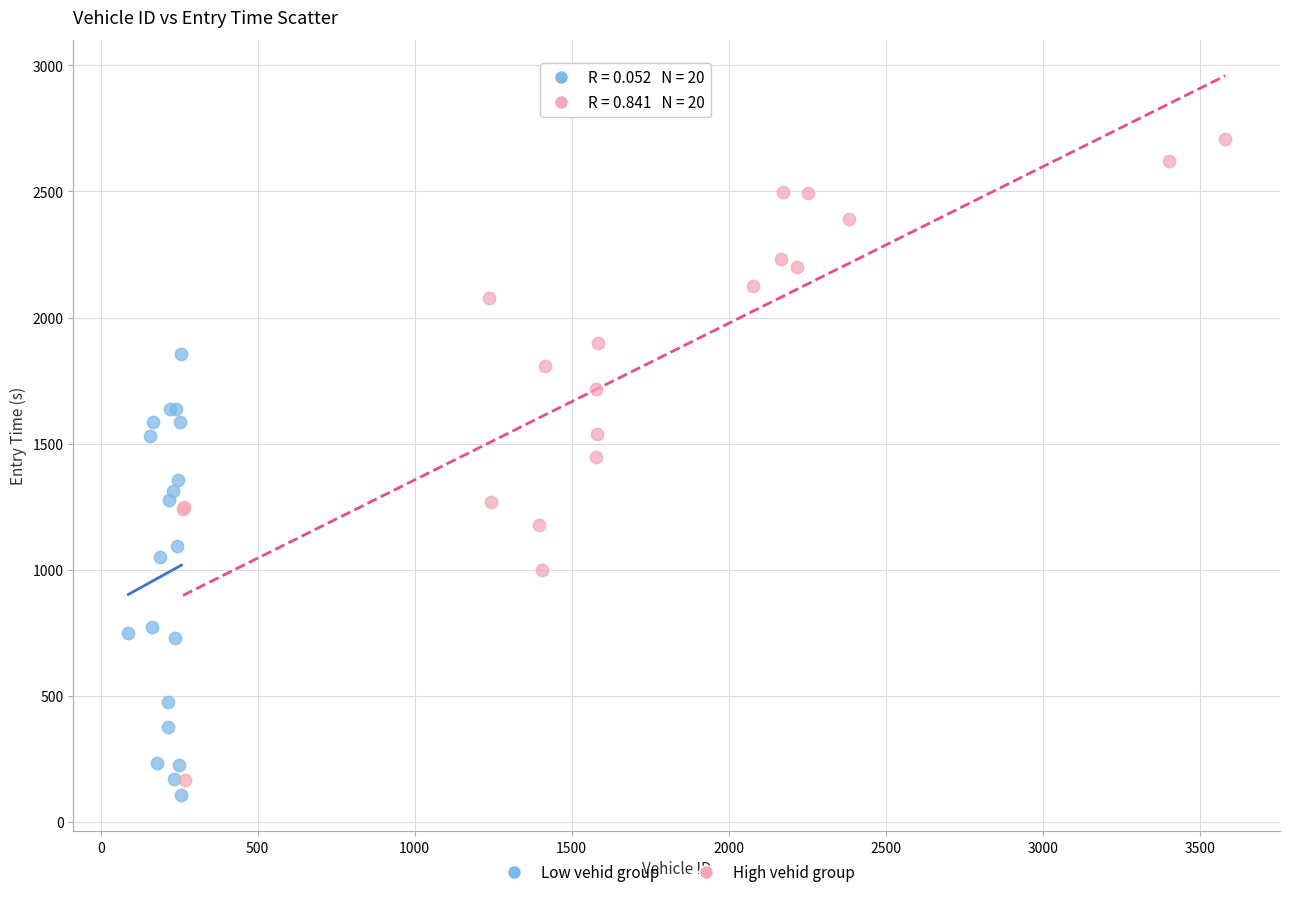

Which series contains the lowest Y value?

Low vehid group